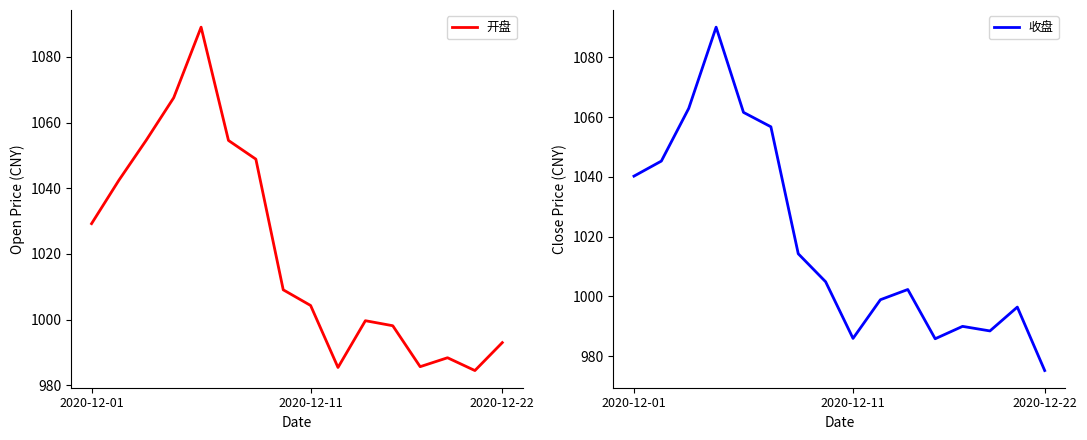

How many interior local valleys does the 收盘 series have?

3